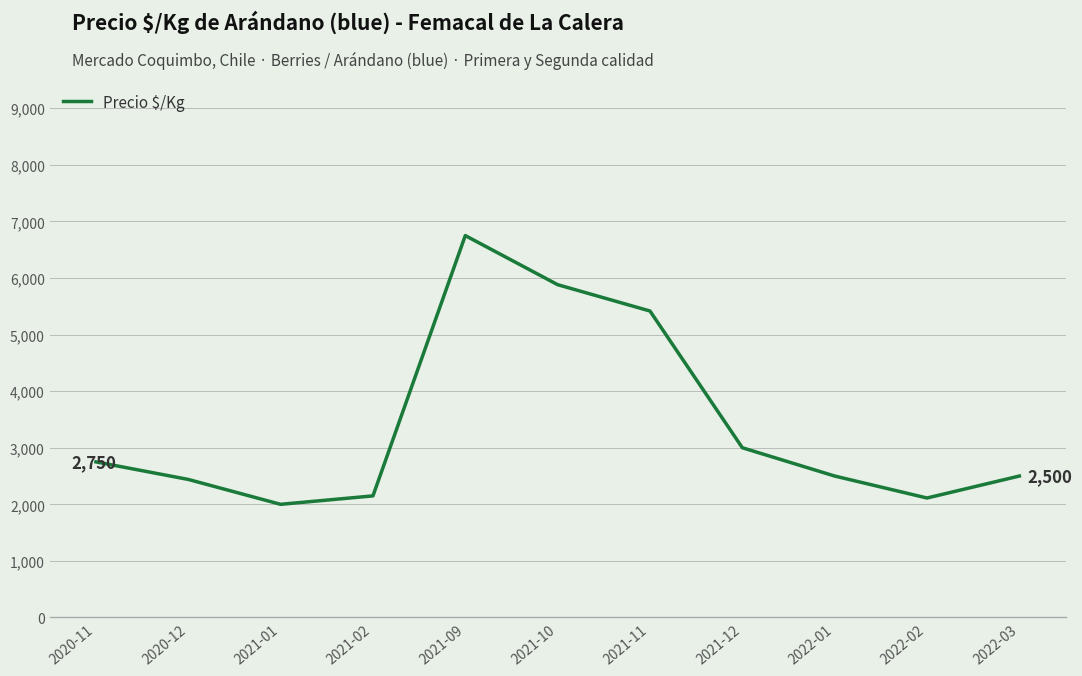

The value at 2021-11 is 5416.8. True or false?

True